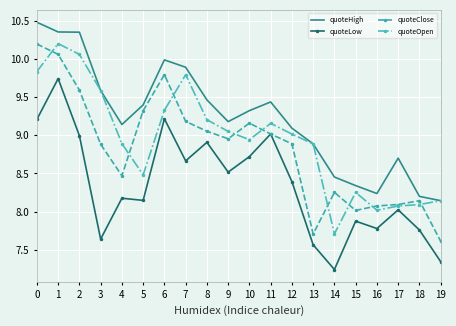

What is the difference between the maximum and minimum values in the quoteOpen series?

2.5